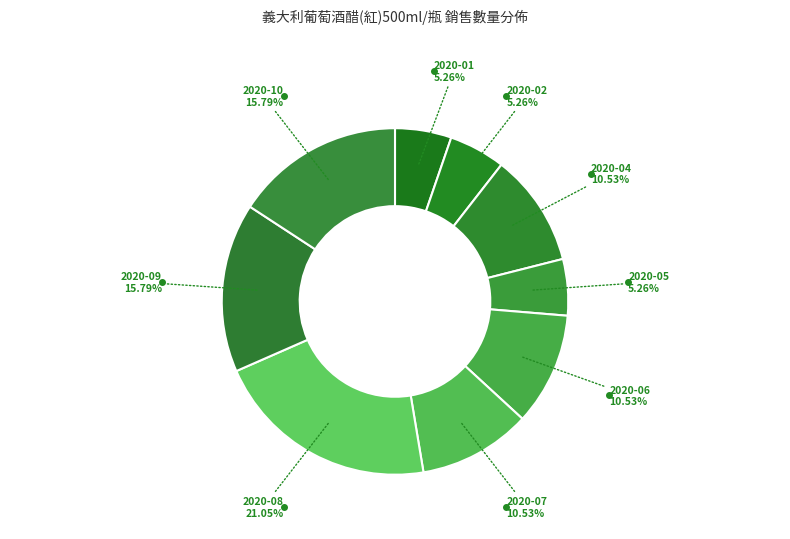

How many segments does this pie chart have?

9